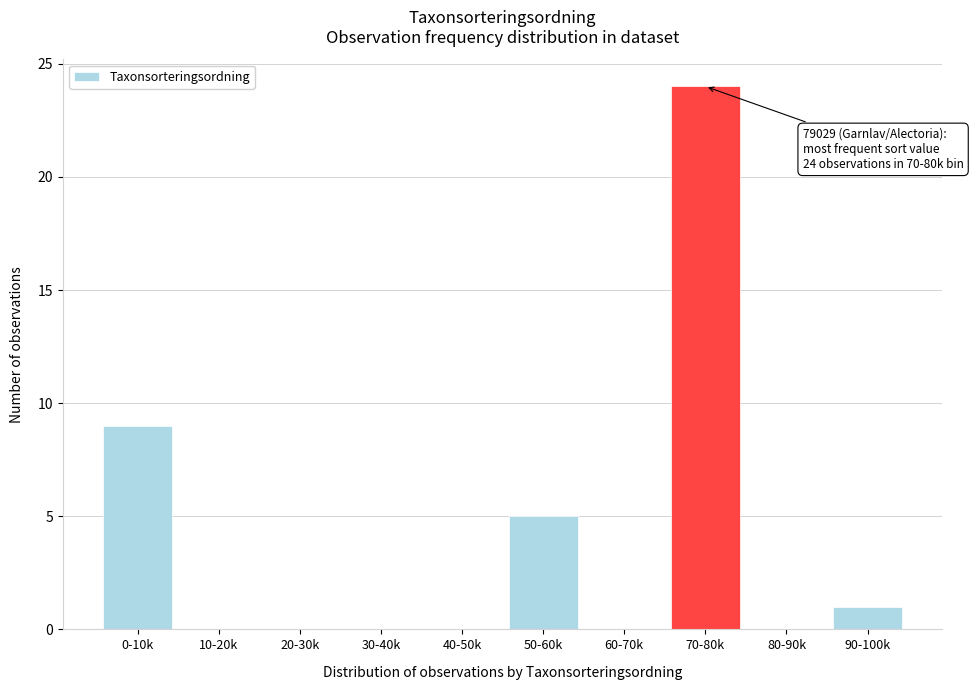

Reading left to right, what are all the values shown in this chart?

0-10k=9	10-20k=0	20-30k=0	30-40k=0	40-50k=0	50-60k=5	60-70k=0	70-80k=24	80-90k=0	90-100k=1